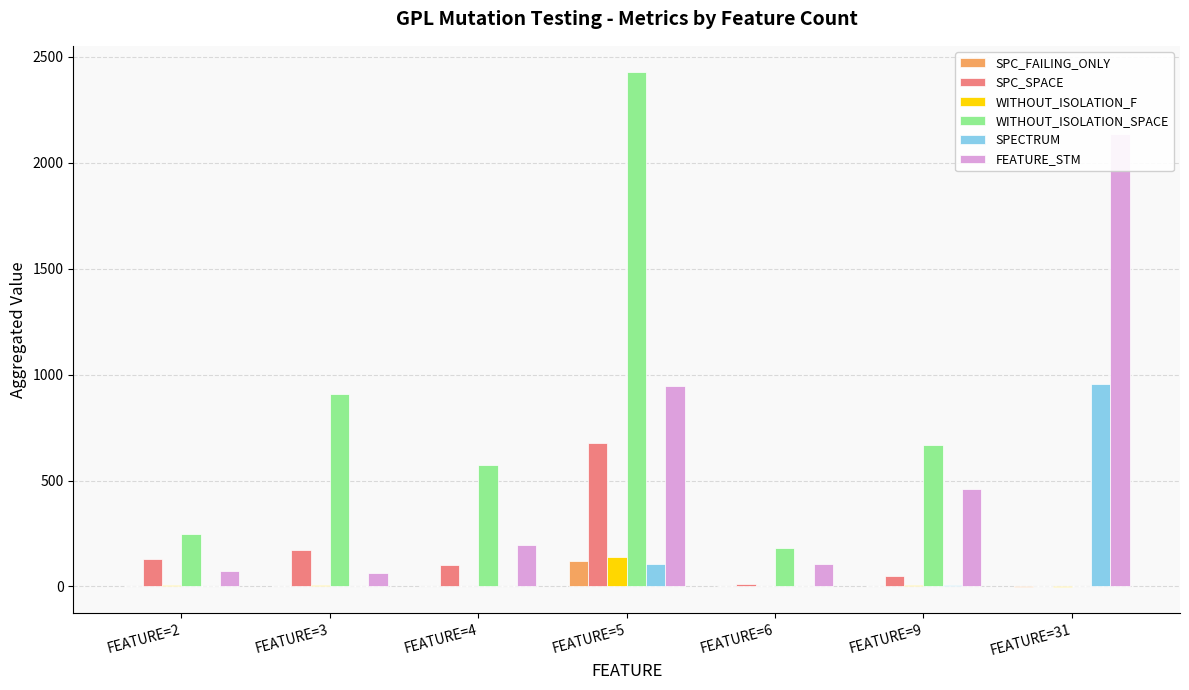

Reading left to right, transcribe all the data shown in this chart.

SPC_FAILING_ONLY: FEATURE=2=4	FEATURE=3=4	FEATURE=4=2	FEATURE=5=118	FEATURE=6=1	FEATURE=9=4	FEATURE=31=-3
SPC_SPACE: FEATURE=2=131	FEATURE=3=170	FEATURE=4=100	FEATURE=5=675	FEATURE=6=12	FEATURE=9=50	FEATURE=31=0
WITHOUT_ISOLATION_F: FEATURE=2=6	FEATURE=3=6	FEATURE=4=4	FEATURE=5=141	FEATURE=6=2	FEATURE=9=6	FEATURE=31=-3
WITHOUT_ISOLATION_SPACE: FEATURE=2=249	FEATURE=3=907	FEATURE=4=574	FEATURE=5=2430	FEATURE=6=180	FEATURE=9=666	FEATURE=31=0
SPECTRUM: FEATURE=2=3	FEATURE=3=4	FEATURE=4=4	FEATURE=5=107	FEATURE=6=2	FEATURE=9=6	FEATURE=31=957
FEATURE_STM: FEATURE=2=73	FEATURE=3=62	FEATURE=4=194	FEATURE=5=948	FEATURE=6=105	FEATURE=9=462	FEATURE=31=2136